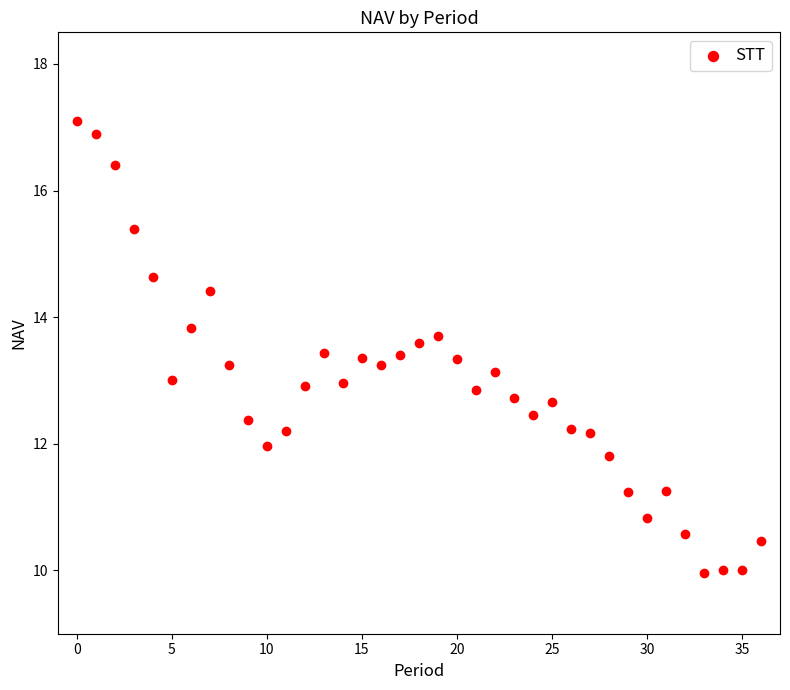

What is the range of Y values (max minus min)?

7.1